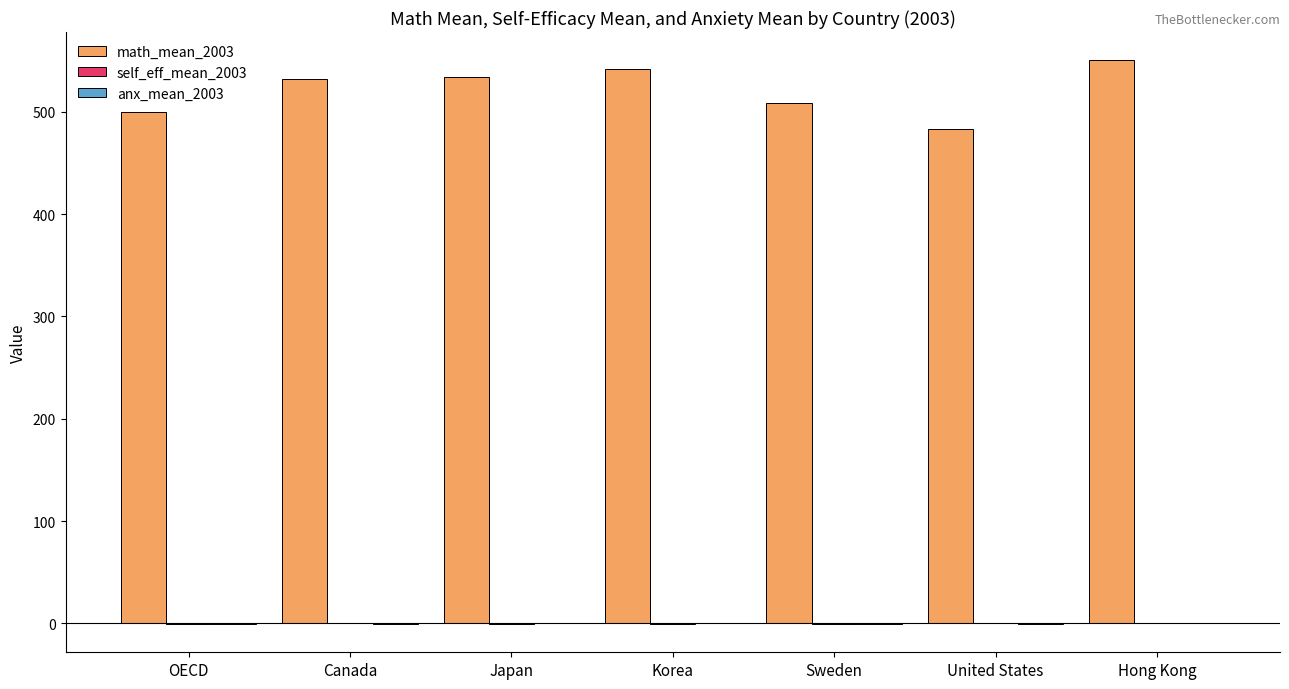

What is the maximum value shown in the chart?

550.4